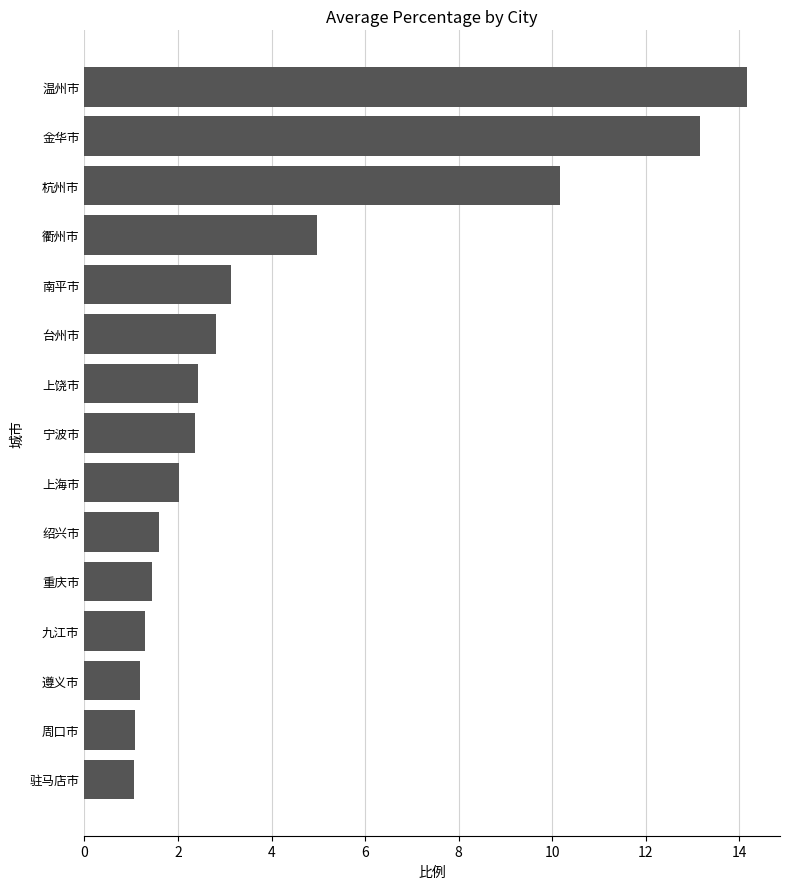

Which label corresponds to the largest value in the chart?

温州市